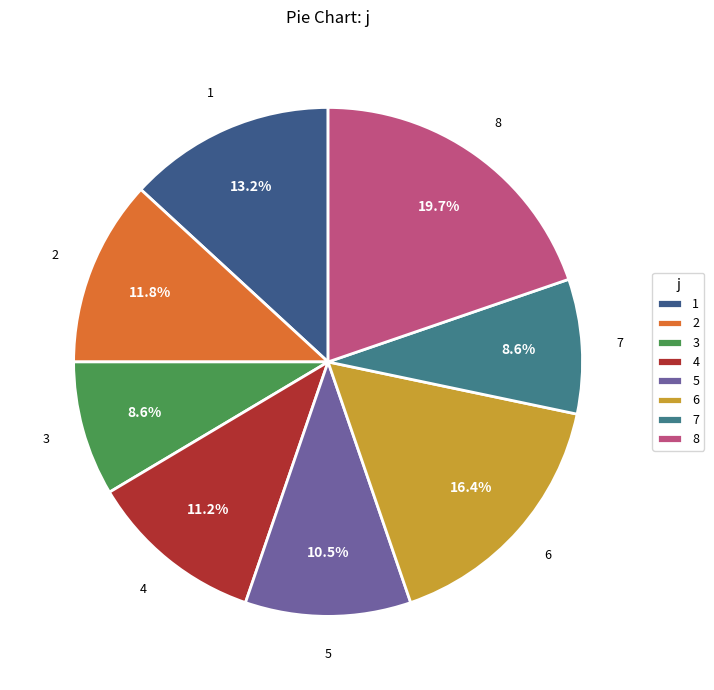

Is 7 the majority of the pie?

No